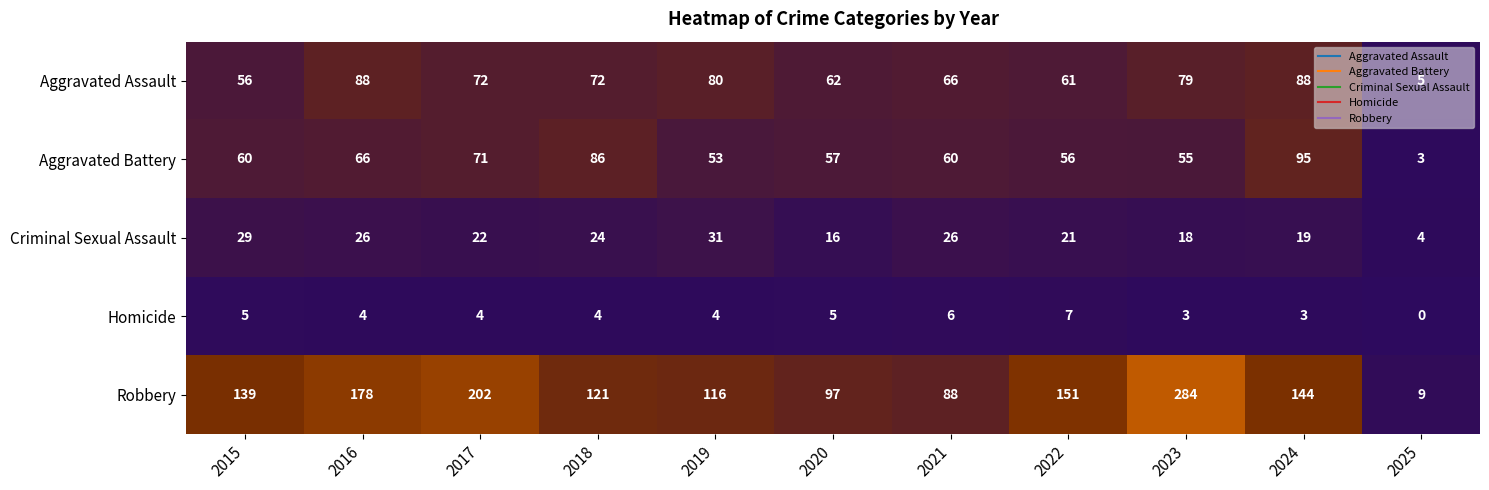

True or false: Robbery has a value of 150 at 2020.

False